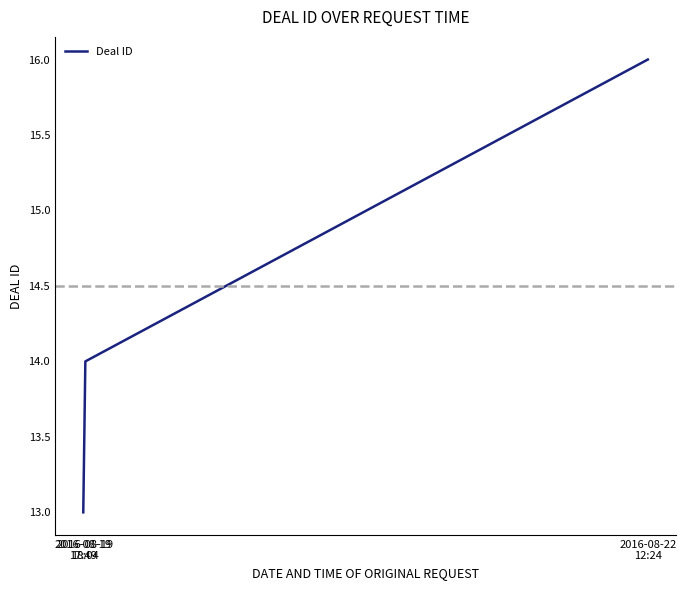

What is the average value?

14